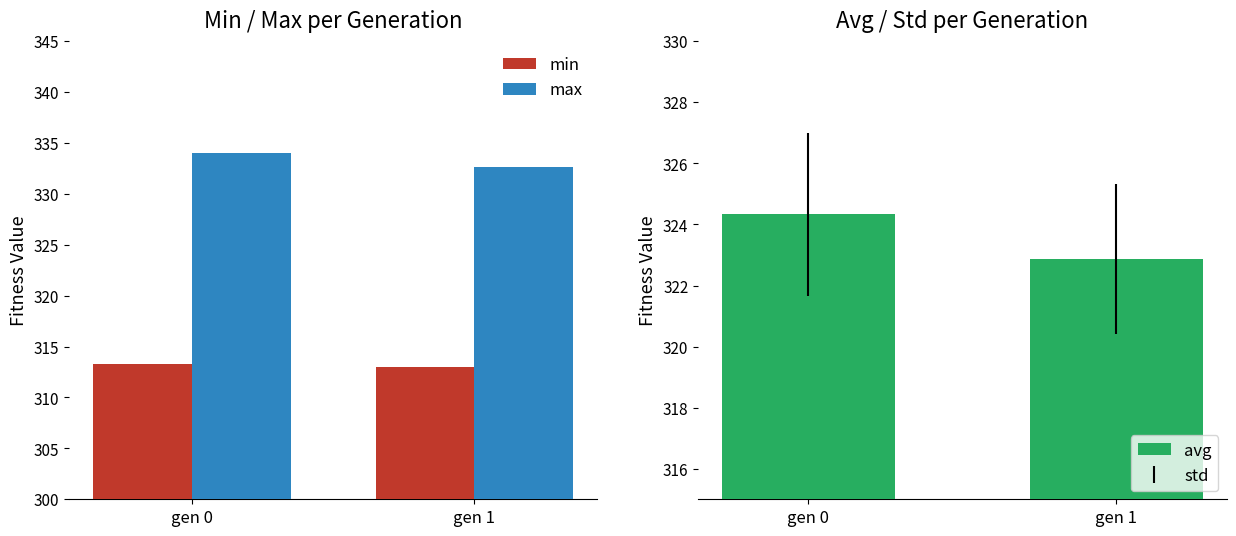

Which series changed the most between gen 0 and gen 1?

avg